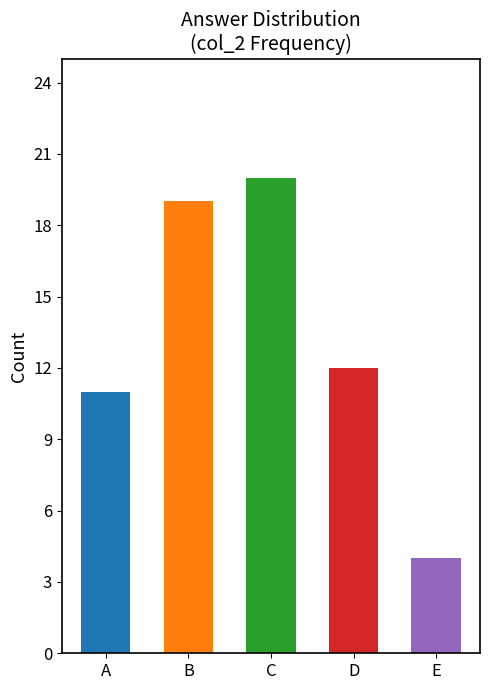

List the labels in order of value, smallest first.

E, A, D, B, C